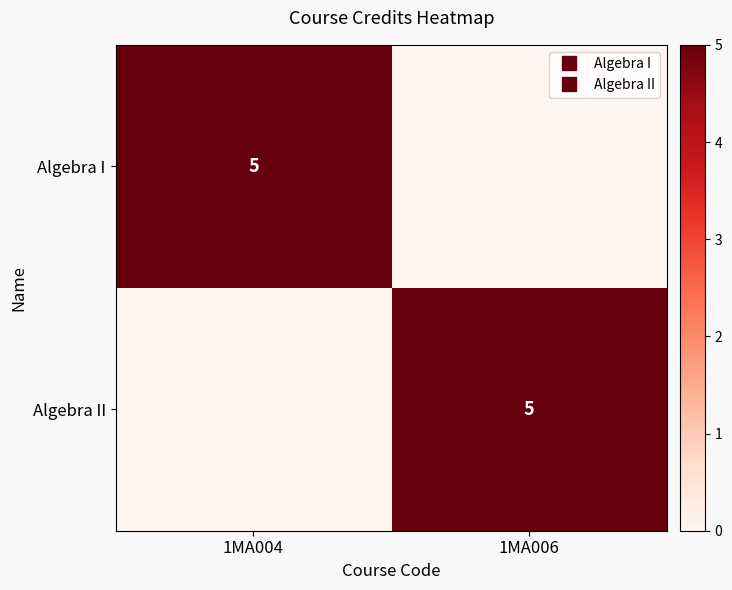

At which category is the sum across all series the highest?

1MA004